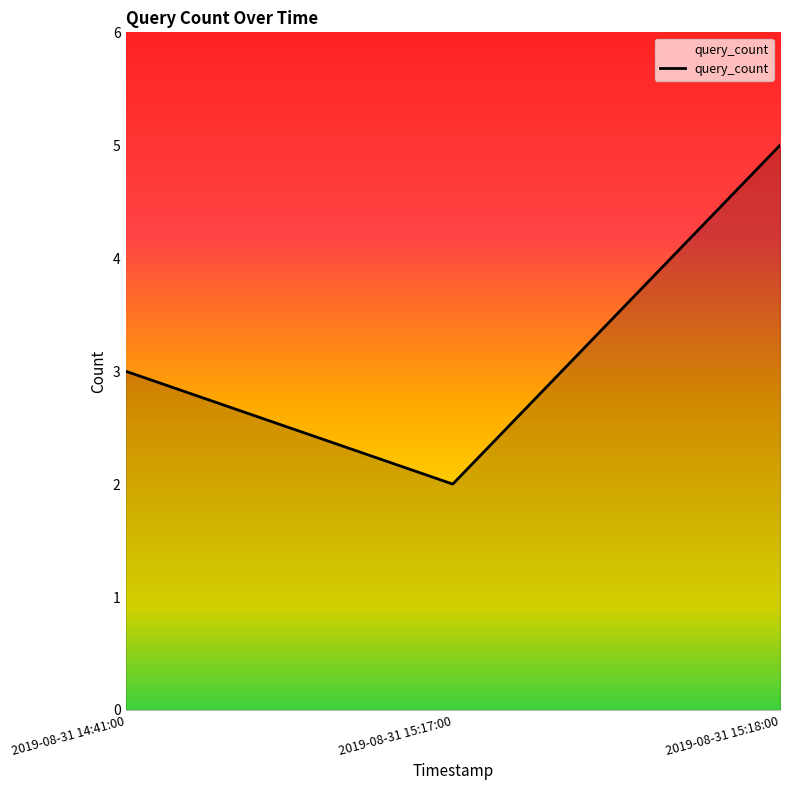

How many distinct data groups are displayed?

1